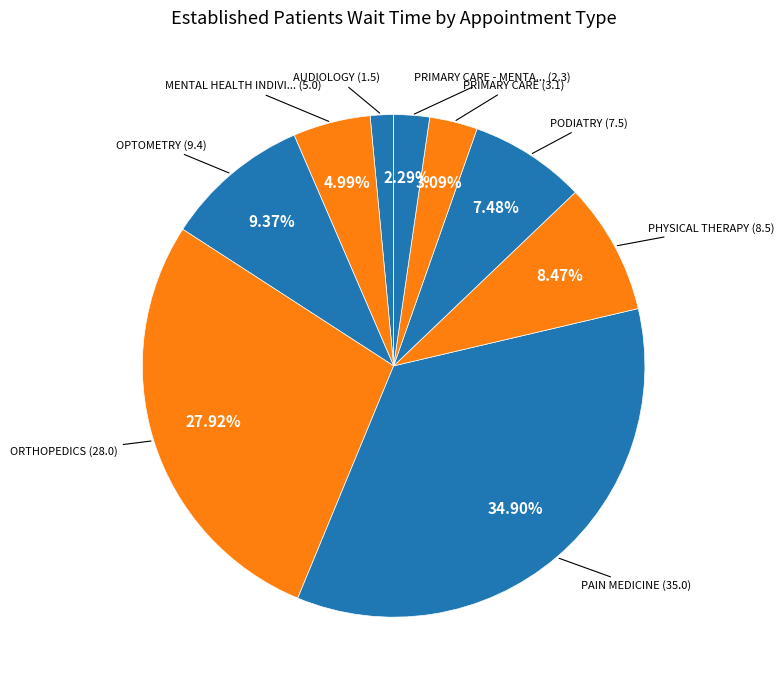

Count the number of slices in the pie.

9